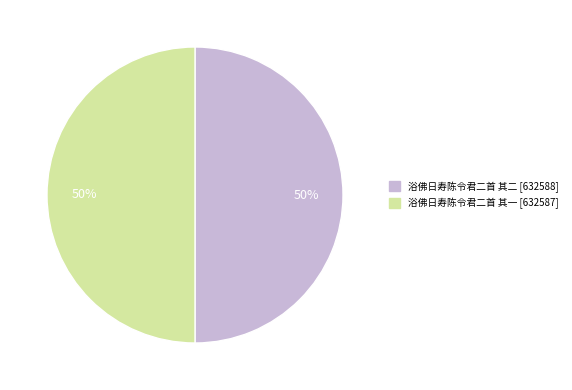

How many slices are in this pie chart?

2